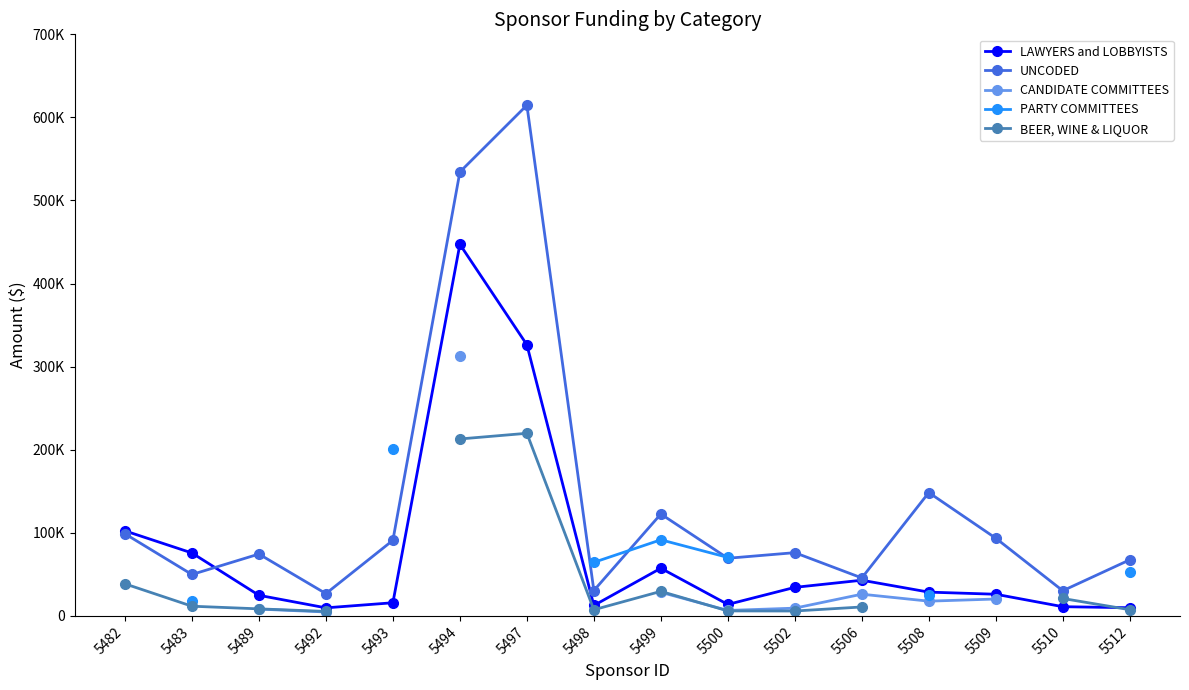

In LAWYERS and LOBBYISTS, how many points are lower than both neighbors (excluding endpoints)?

3